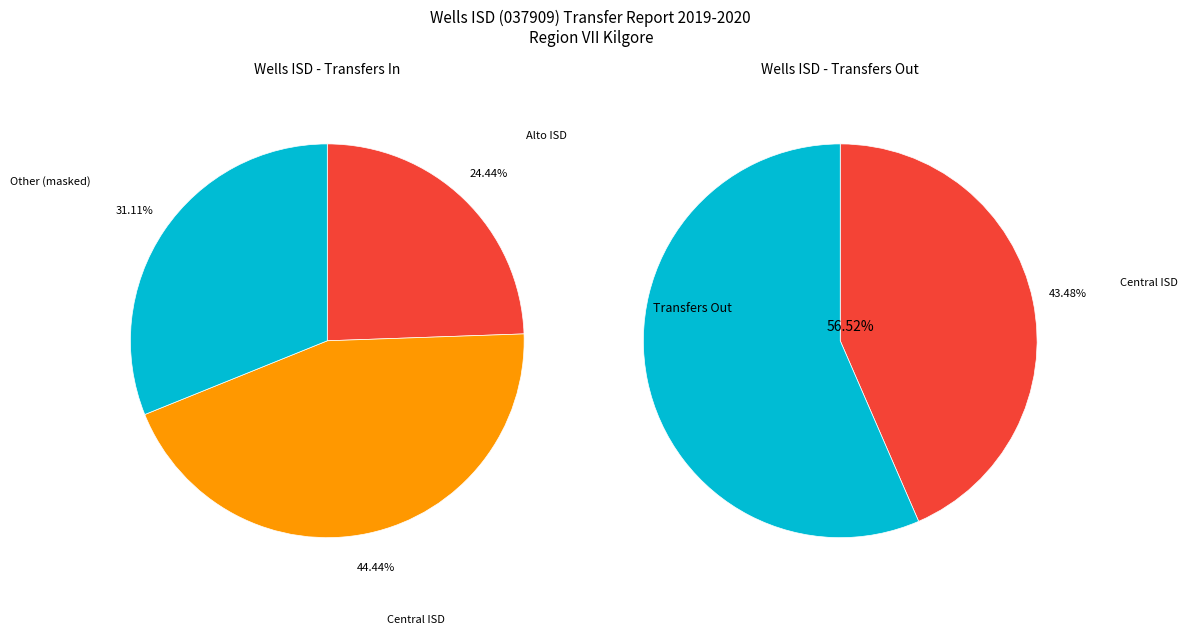

Between Central ISD (Transfers In) and Central ISD (Transfers Out), which is larger?

Central ISD (Transfers In)